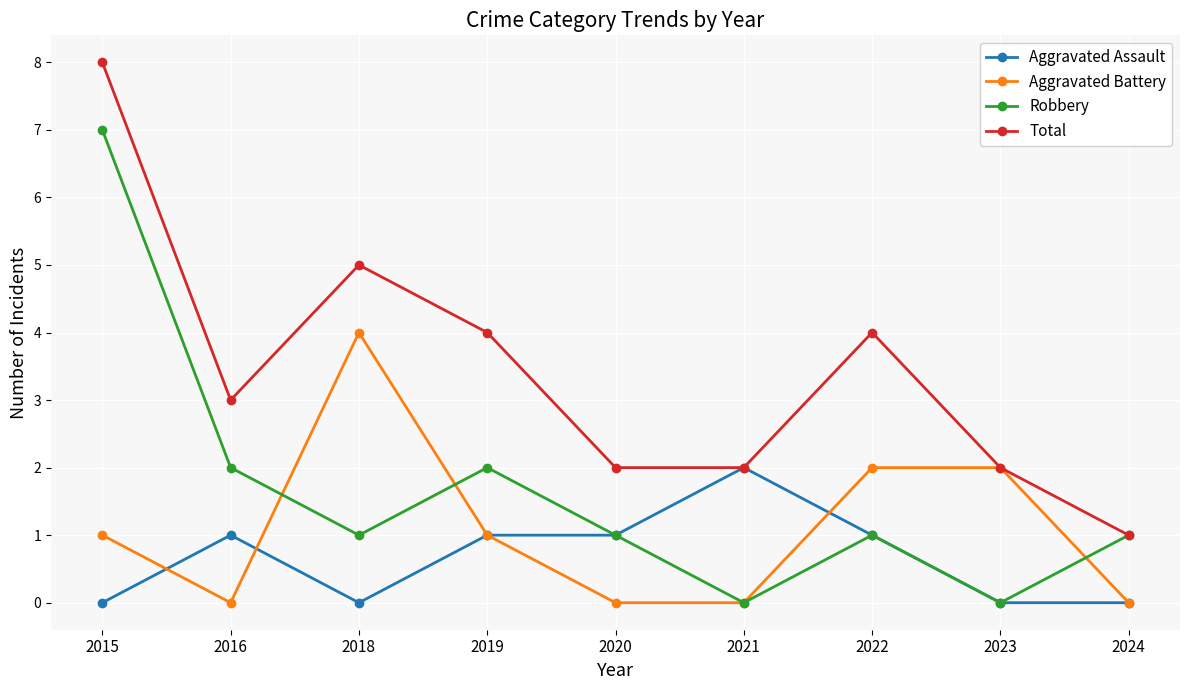

What is the highest value of the Total series?

8